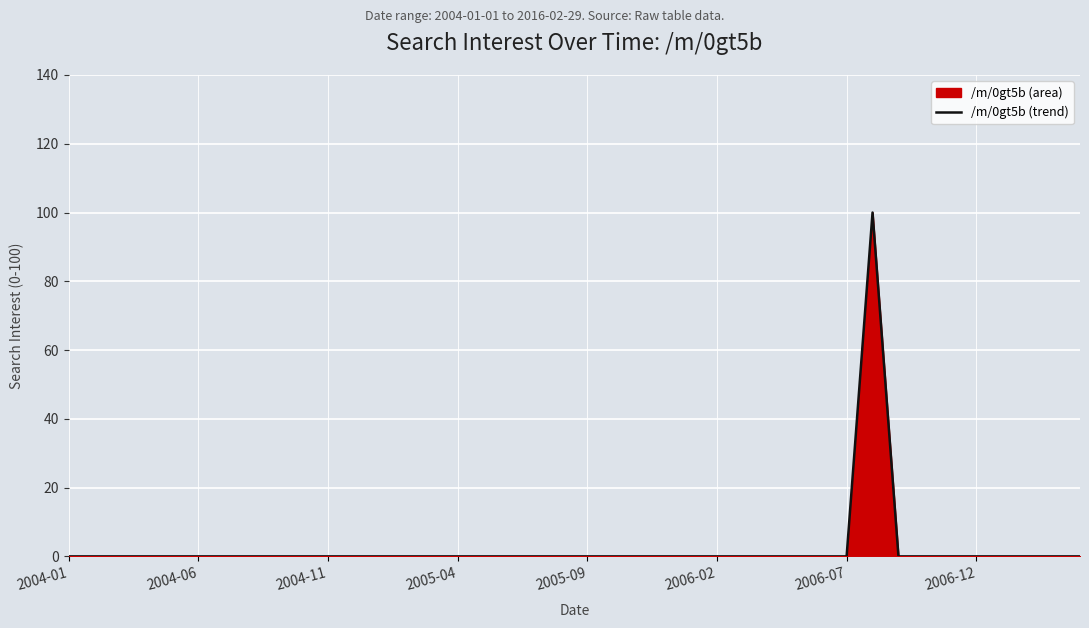

The chart shows a value of 0 at 12. True or false?

True